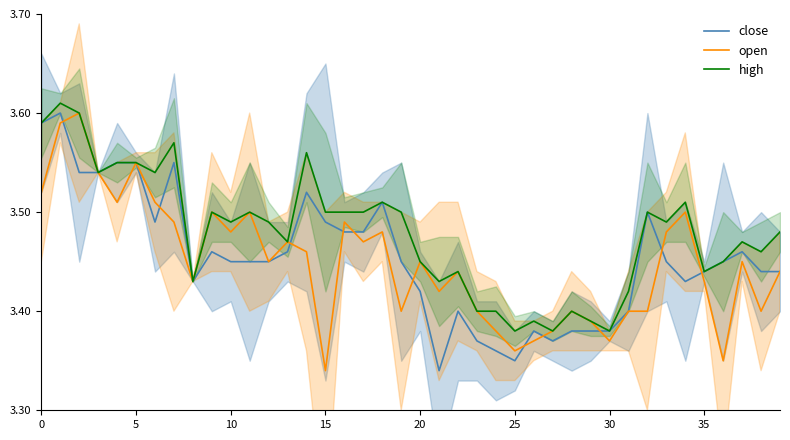

What are all the series names shown in the legend?

close, open, high